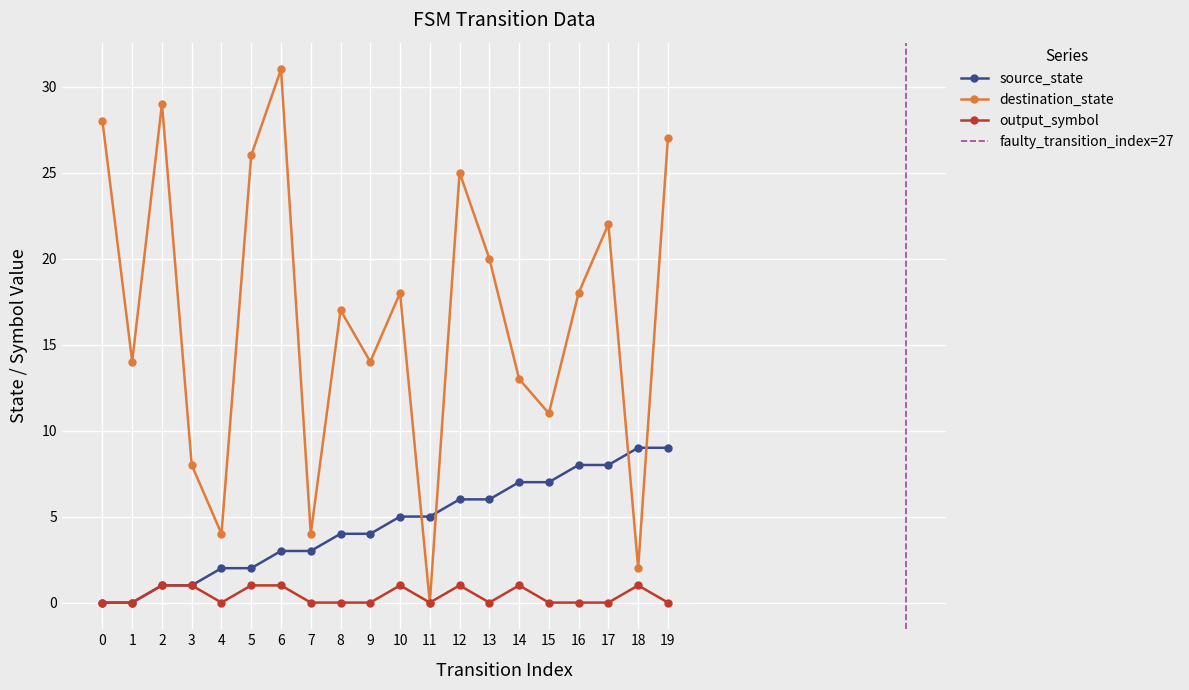

The value of source_state at 16 is 8. True or false?

True